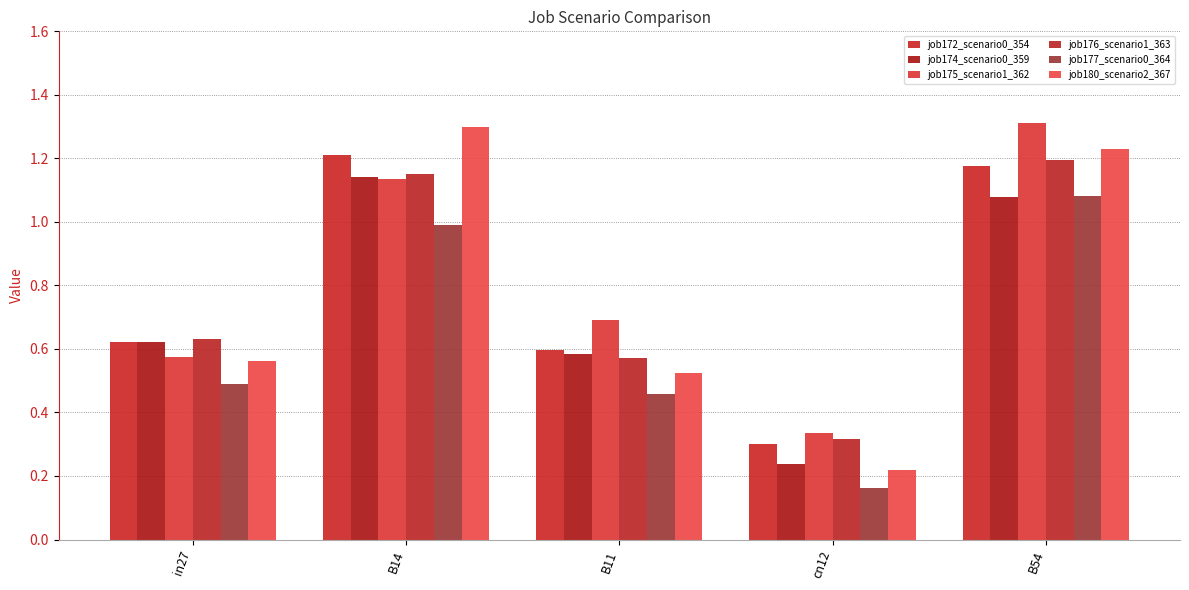

Reading left to right, what are all the values shown in this chart?

job172_scenario0_354: 0.6	1.2	0.6	0.3	1.2
job174_scenario0_359: 0.6	1.1	0.6	0.2	1.1
job175_scenario1_362: 0.6	1.1	0.7	0.3	1.3
job176_scenario1_363: 0.6	1.2	0.6	0.3	1.2
job177_scenario0_364: 0.5	1.0	0.5	0.2	1.1
job180_scenario2_367: 0.6	1.3	0.5	0.2	1.2